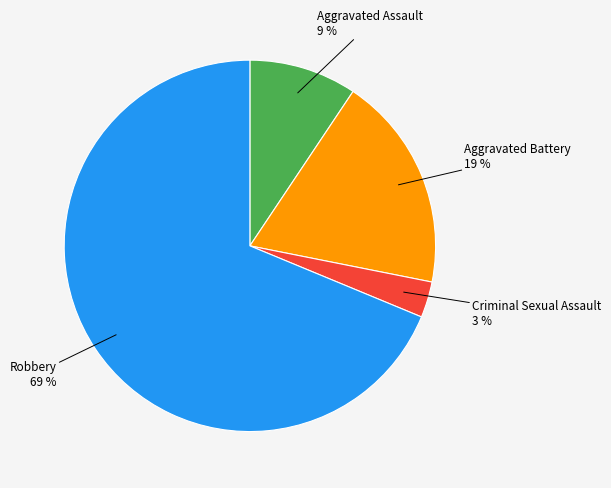

Does any single category account for the majority?

Yes